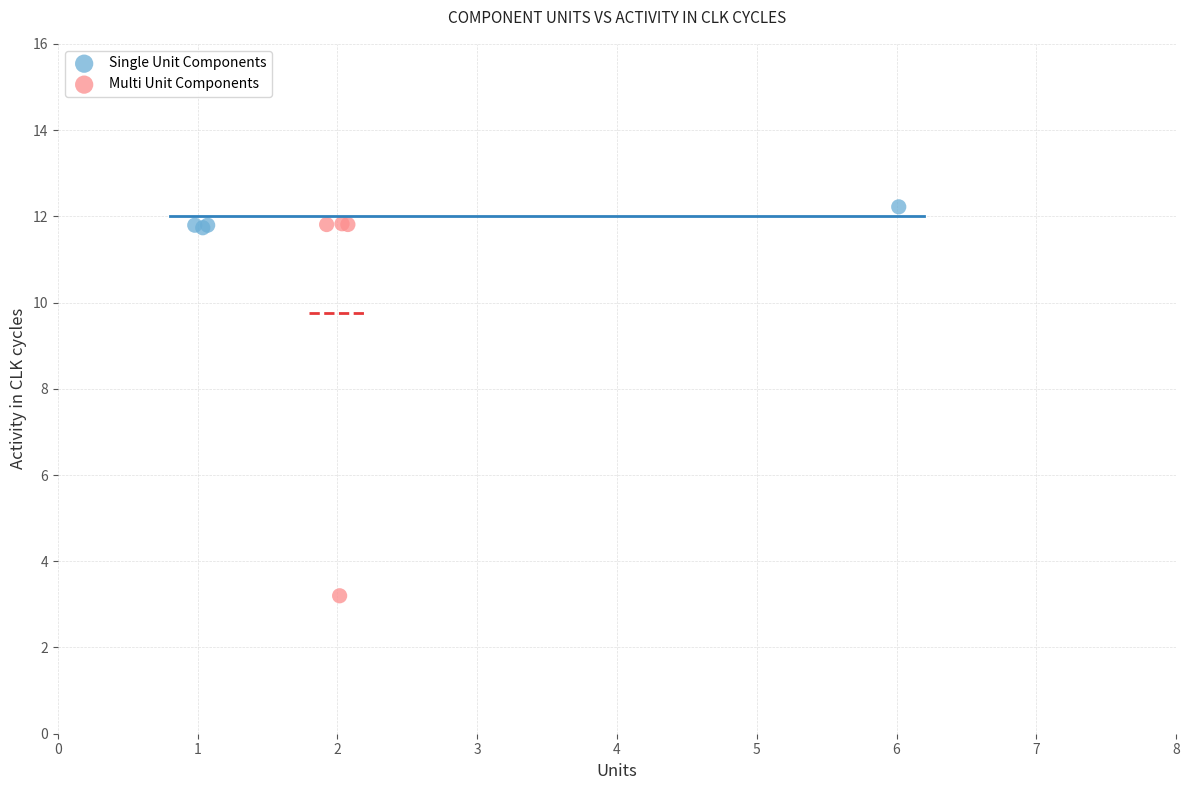

Which series has the widest spread of Y values?

Multi Unit Components